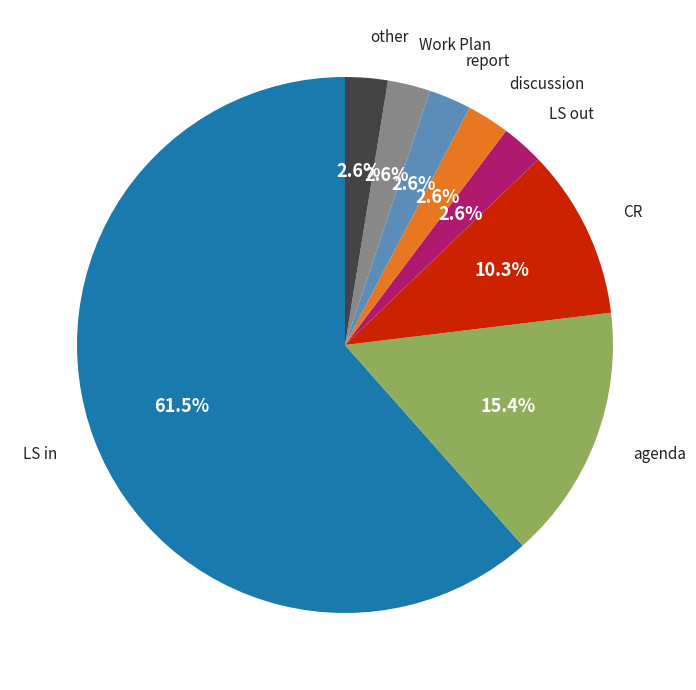

How many segments does this pie chart have?

8